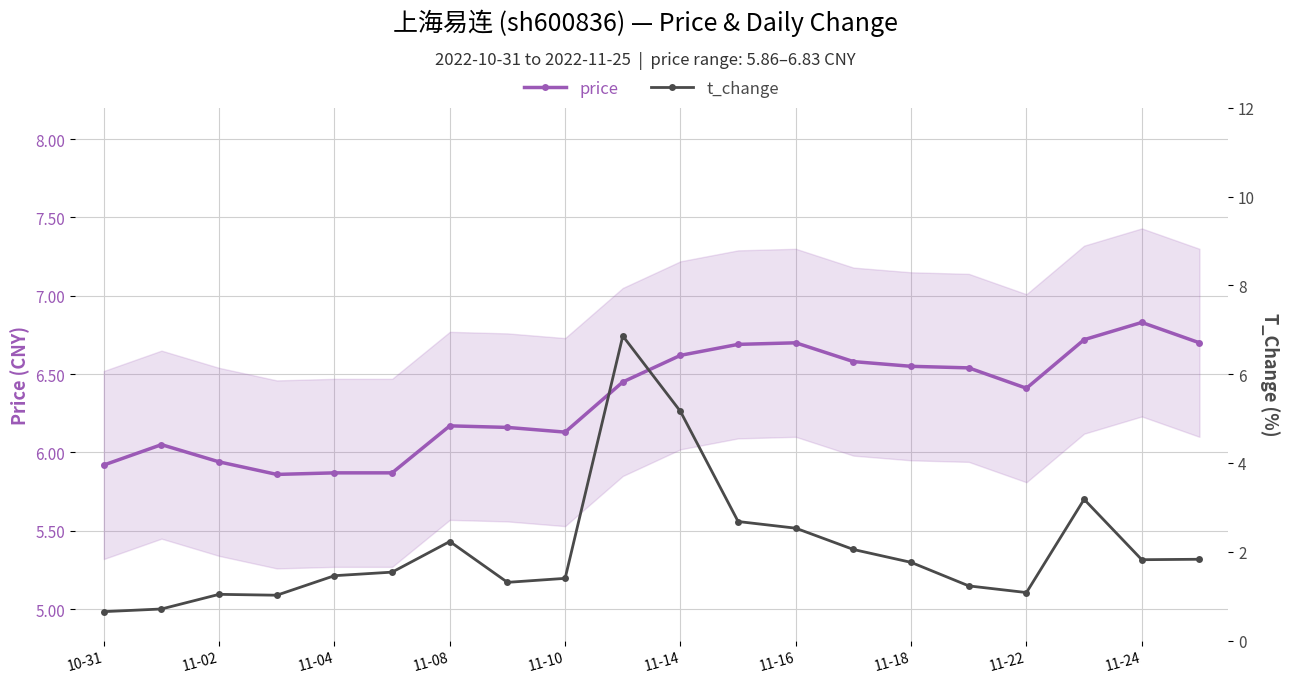

What are all the series names shown in the legend?

price, t_change